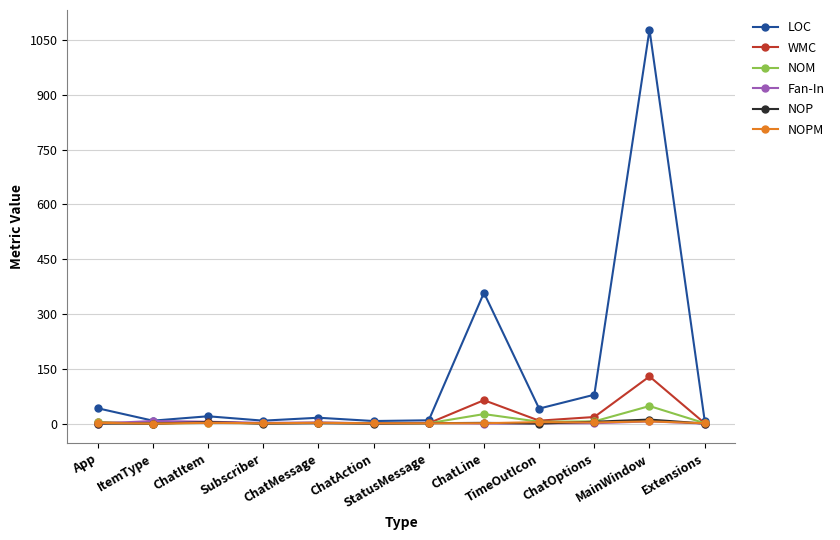

Which series has the largest range (max minus min)?

LOC